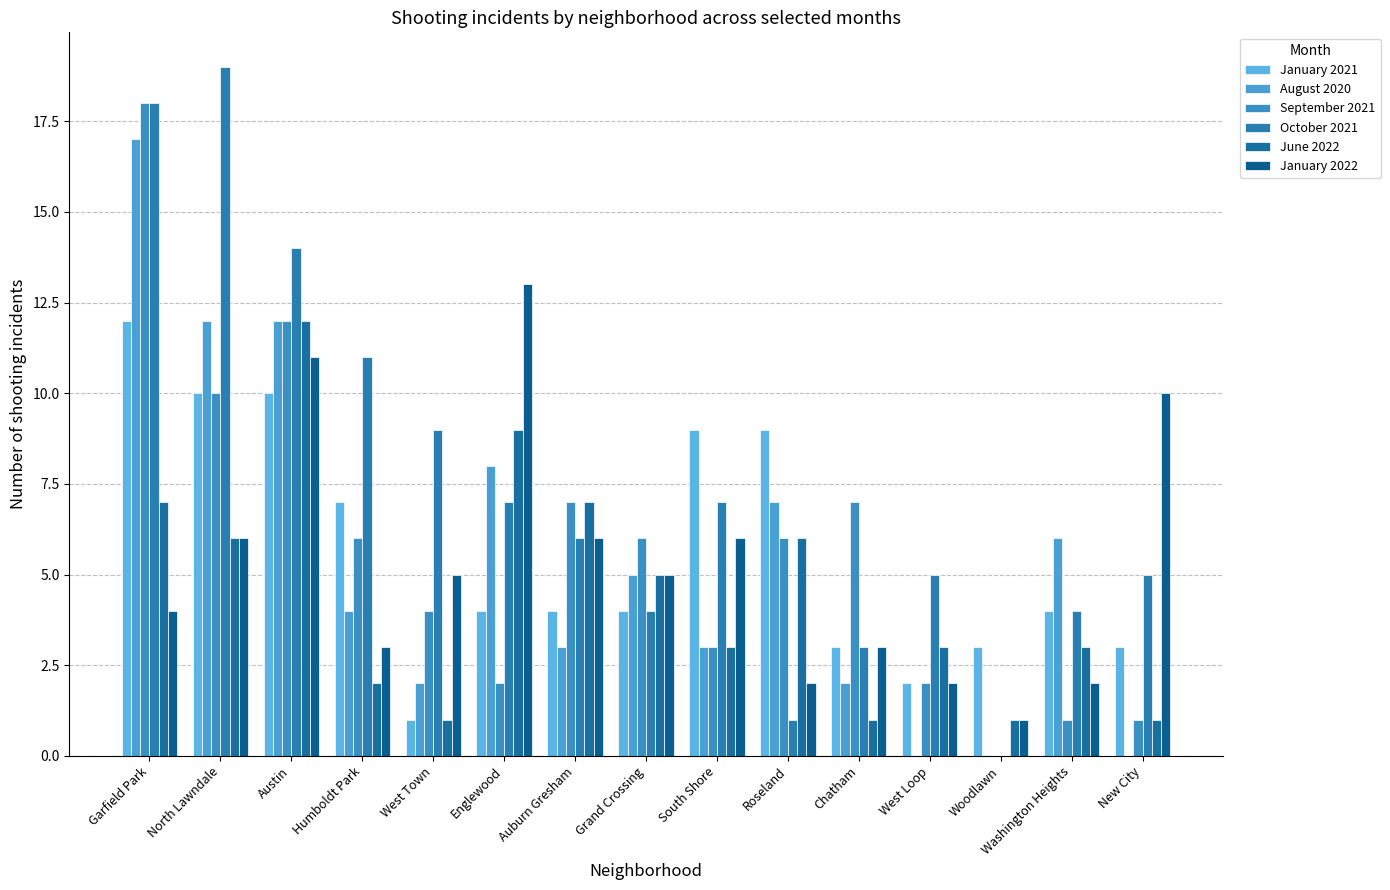

What is the sum of the October 2021 values at Washington Heights and North Lawndale?

23